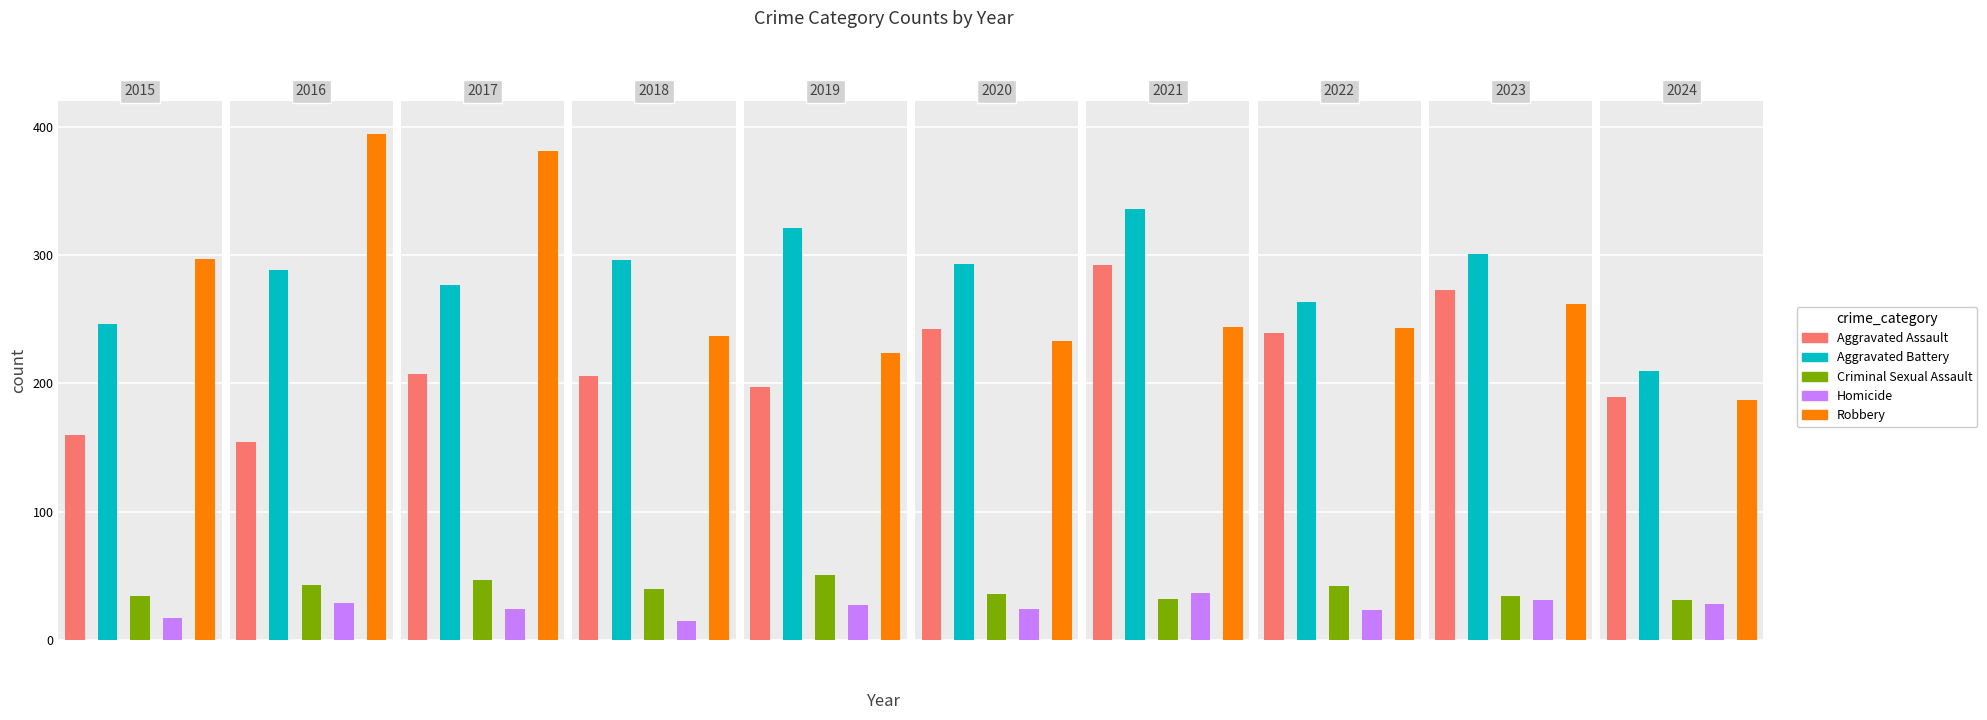

What are all the series names shown in the legend?

Aggravated Assault, Aggravated Battery, Criminal Sexual Assault, Homicide, Robbery